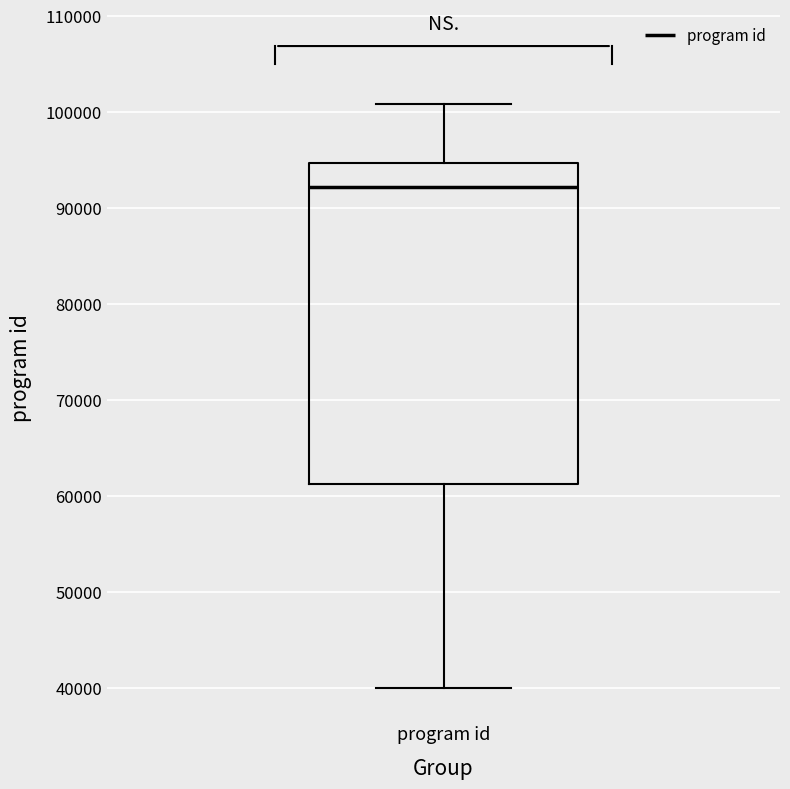

Read this box plot against the y-axis: the position of the median line, the range covered by the box, and the ends of both whiskers. The values are not printed on the chart, so give them approximately, as read against the axis.

median 92000, box 61000 to 95000, whiskers 40000 to 101000